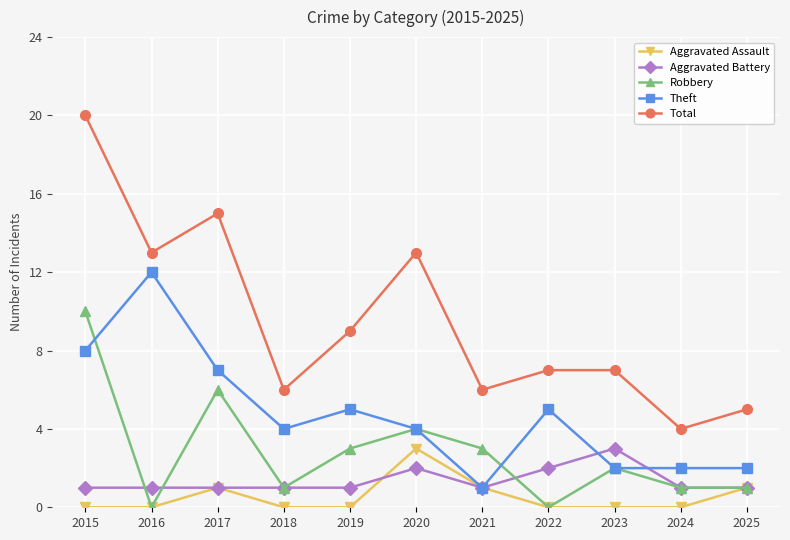

What is the value of the Total point at the 1st from the left?

20